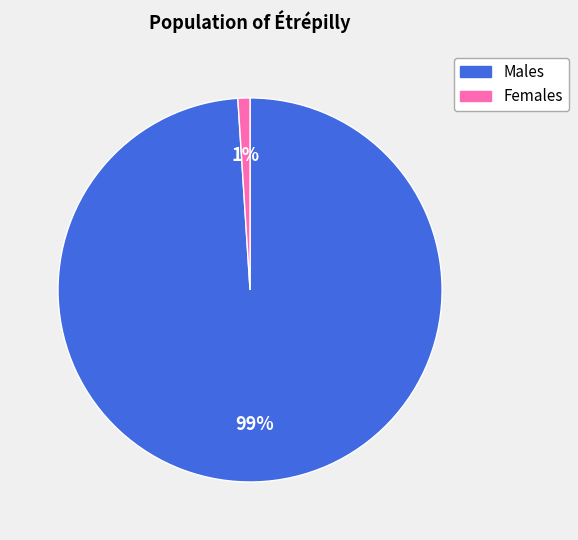

Is there any slice that represents more than half of the pie?

Yes